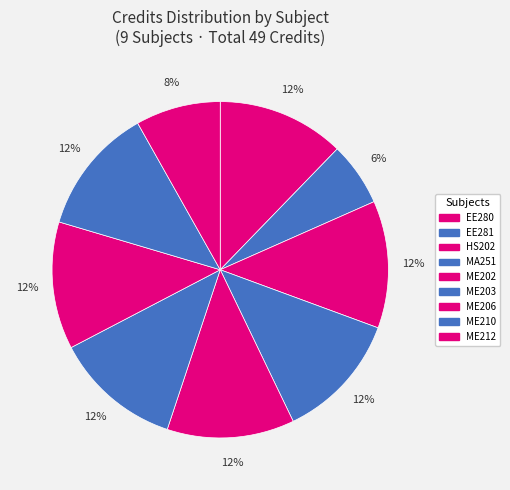

Do EE280 and ME210 together represent more than half of the pie?

No